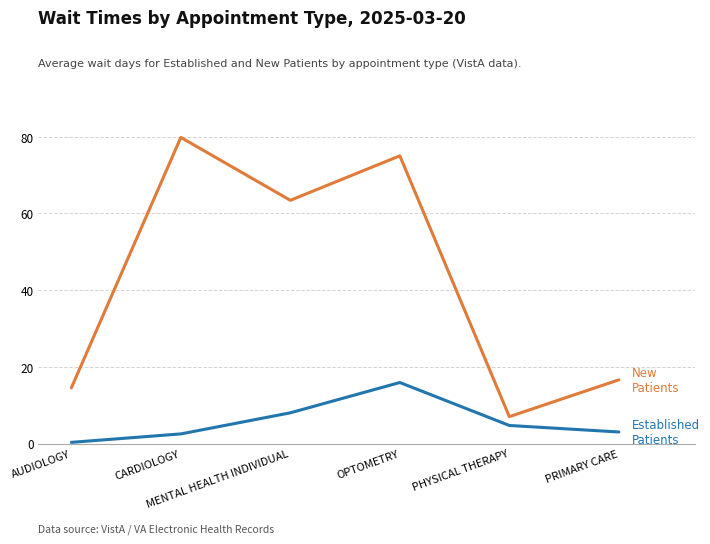

What is the difference between the highest and lowest values at CARDIOLOGY?

77.3